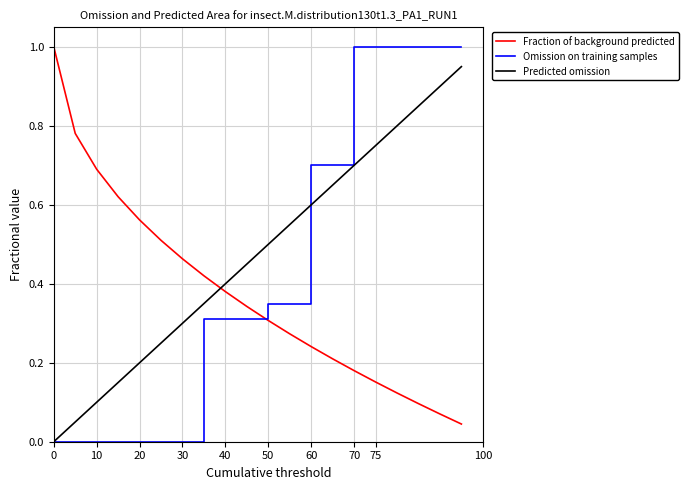

True or false: Fraction of background predicted and Predicted omission cross at least once.

True